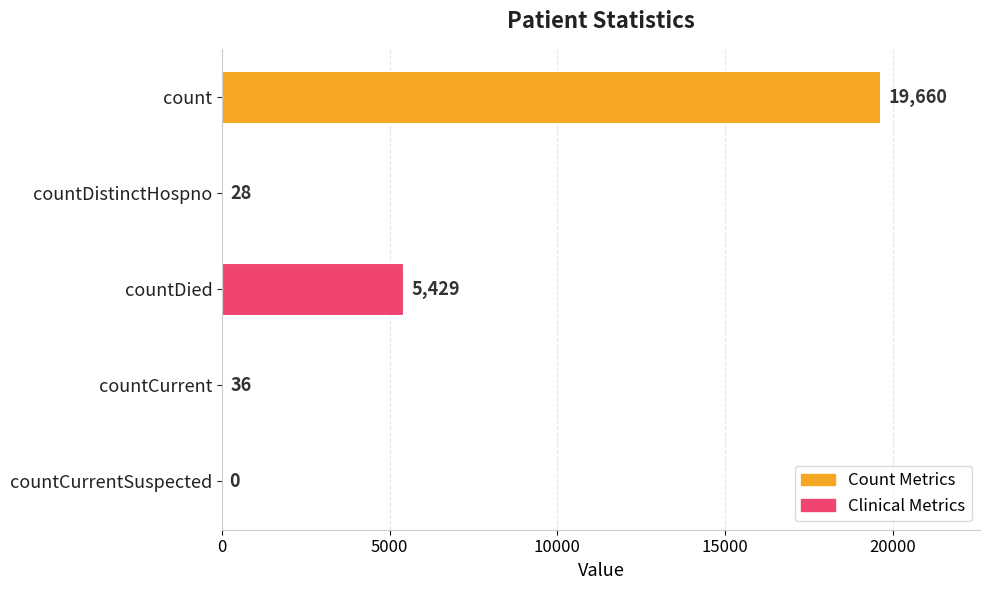

The chart shows a value of 19660 at count. True or false?

True